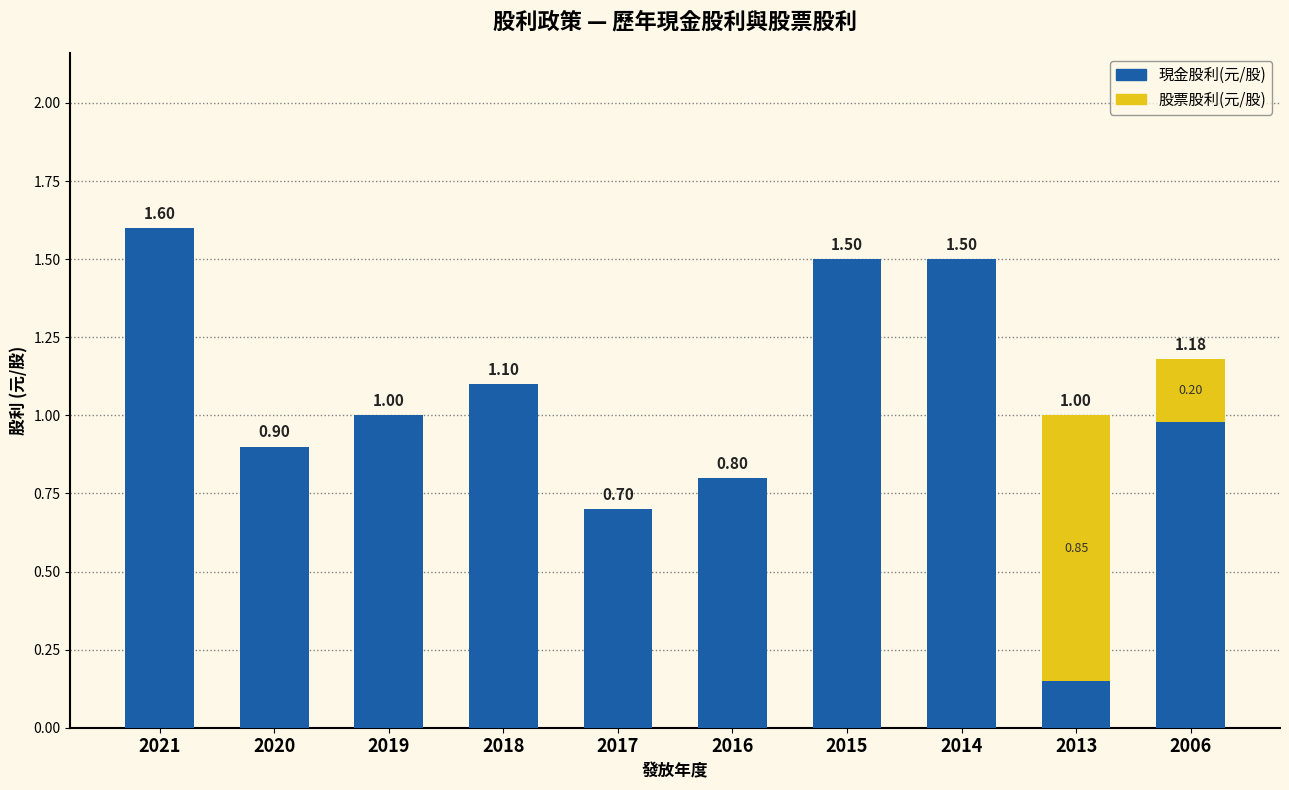

What is the total value across all series at 2017?

0.7